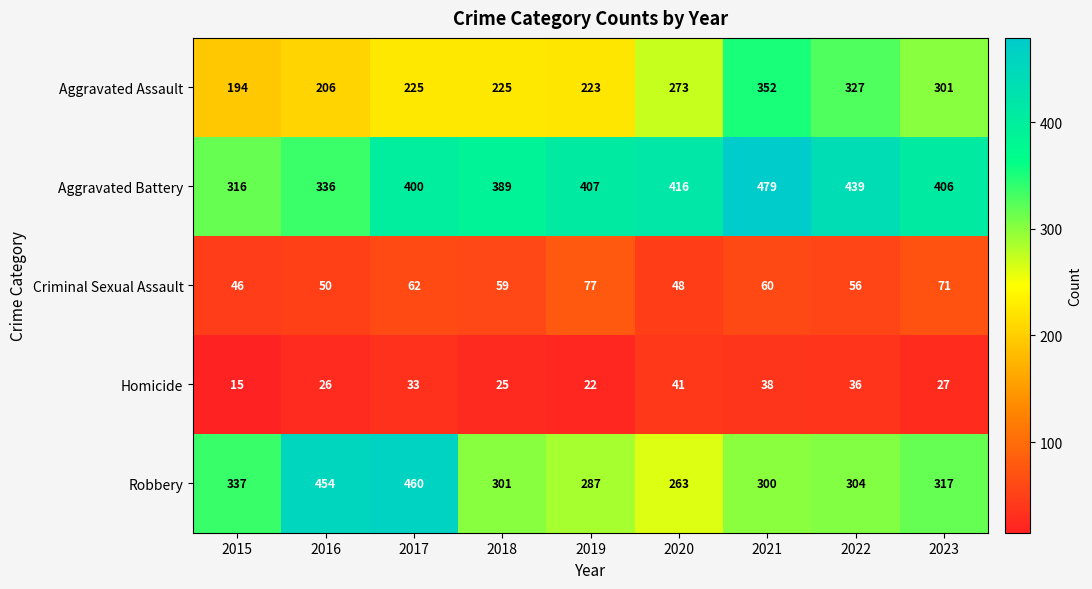

Count the number of categories in the chart.

9